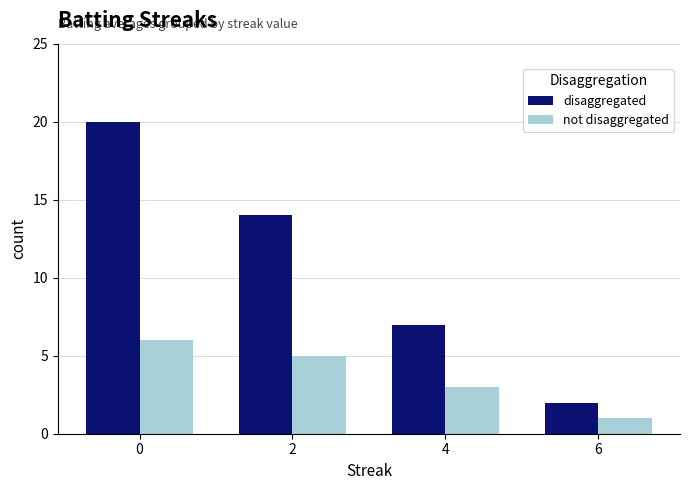

What is the value of the disaggregated bar at the 3rd from the left?

7